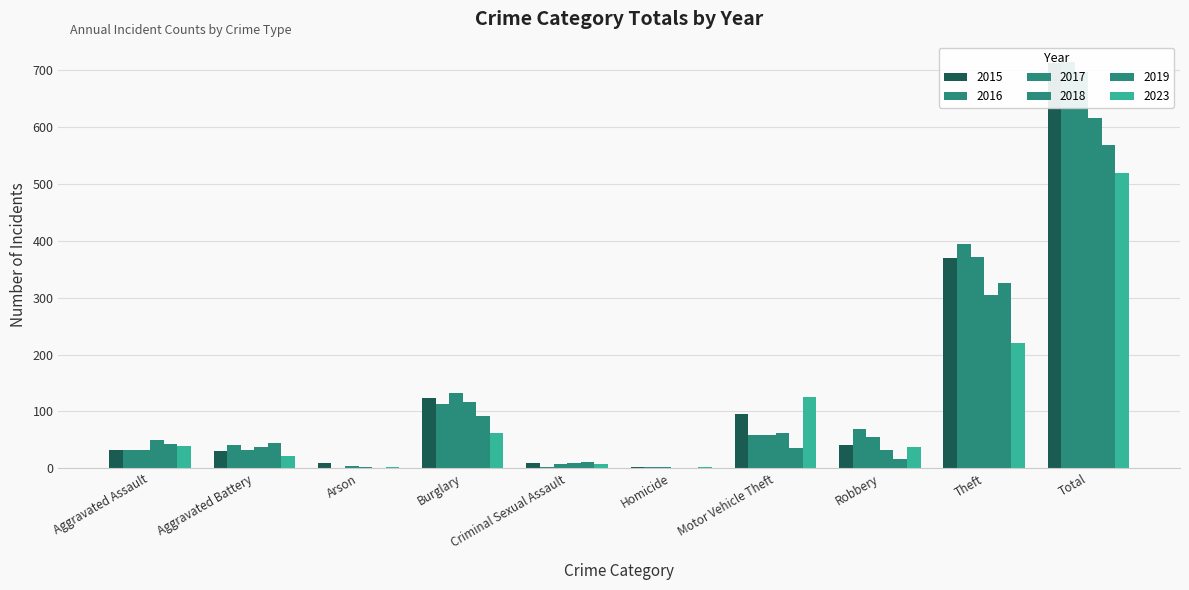

What is the lowest value of the 2016 series?

1